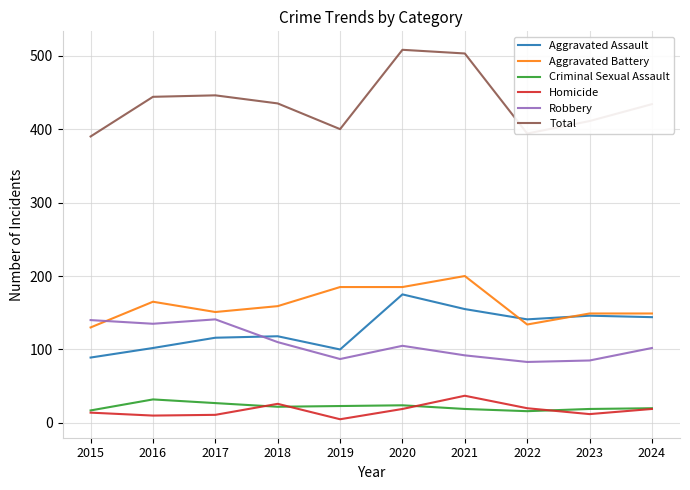

What are all the series names shown in the legend?

Aggravated Assault, Aggravated Battery, Criminal Sexual Assault, Homicide, Robbery, Total